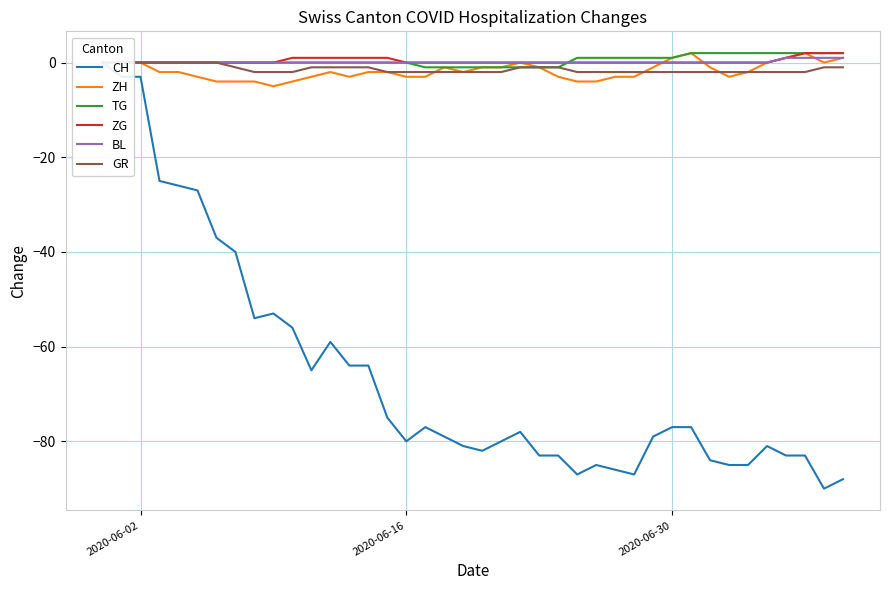

Count the number of categories in the chart.

40